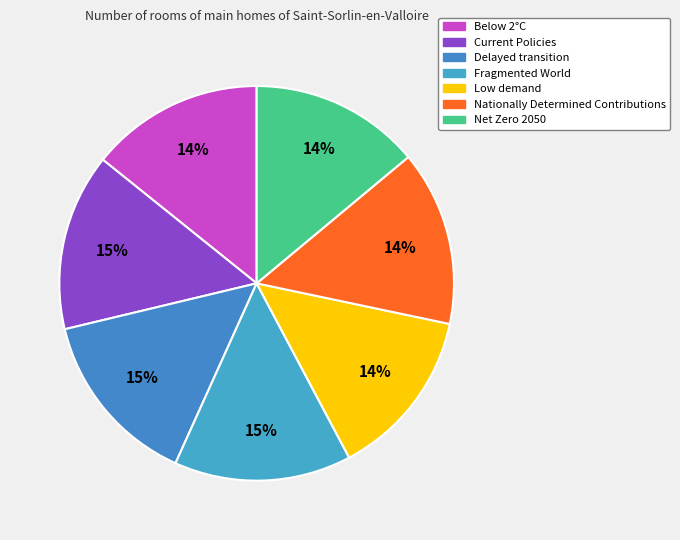

How many segments does this pie chart have?

7